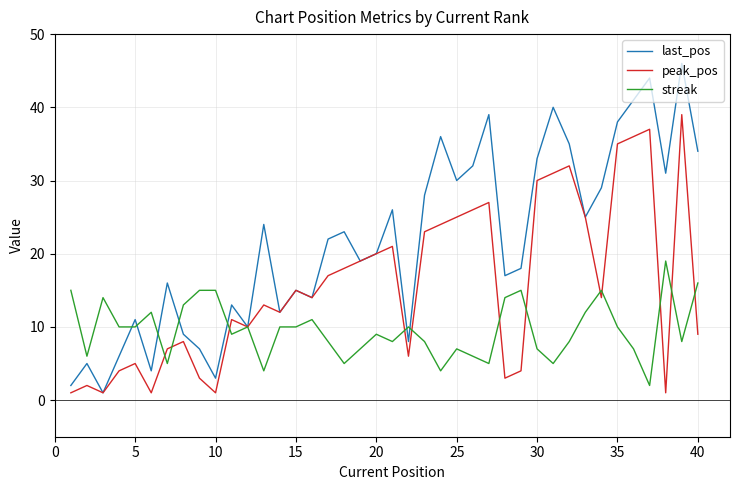

Rank the series by their maximum value, from lowest to highest.

streak, peak_pos, last_pos